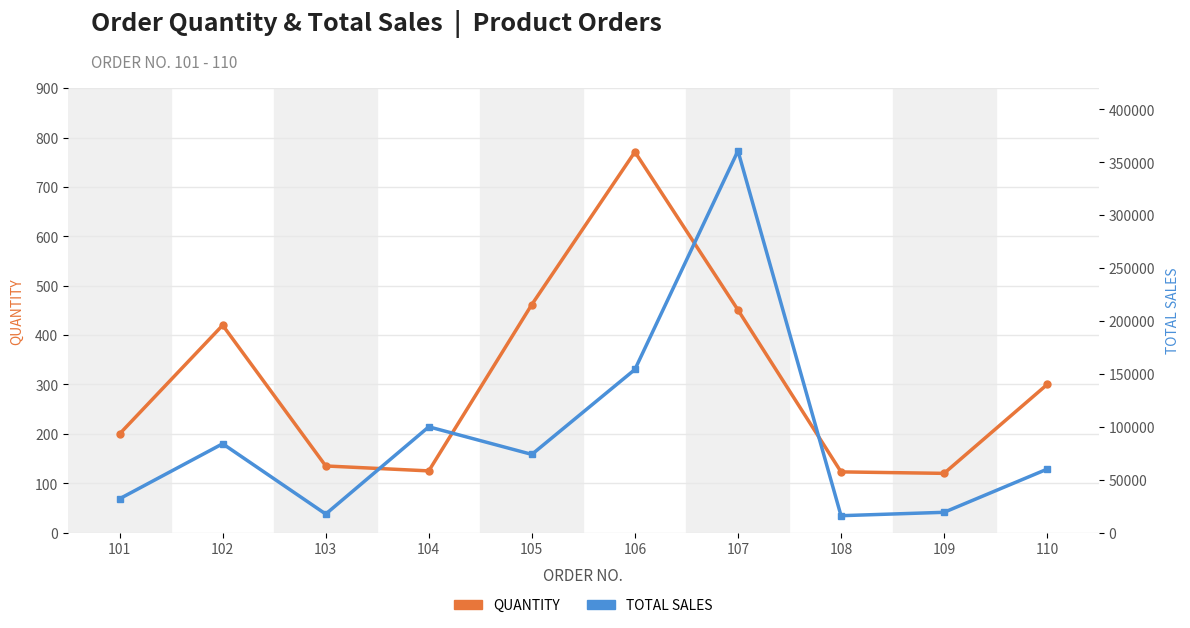

True or false: QUANTITY has more than 0 points higher than both neighbors.

True